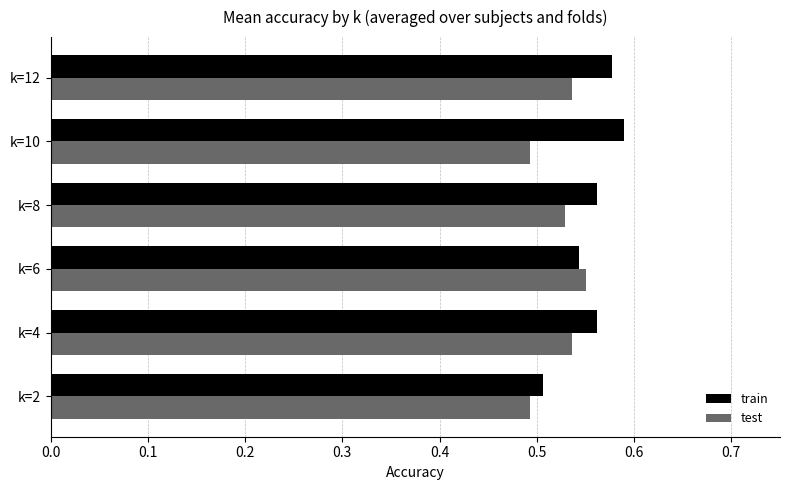

True or false: test has a value of 0.7 at k=6.

False